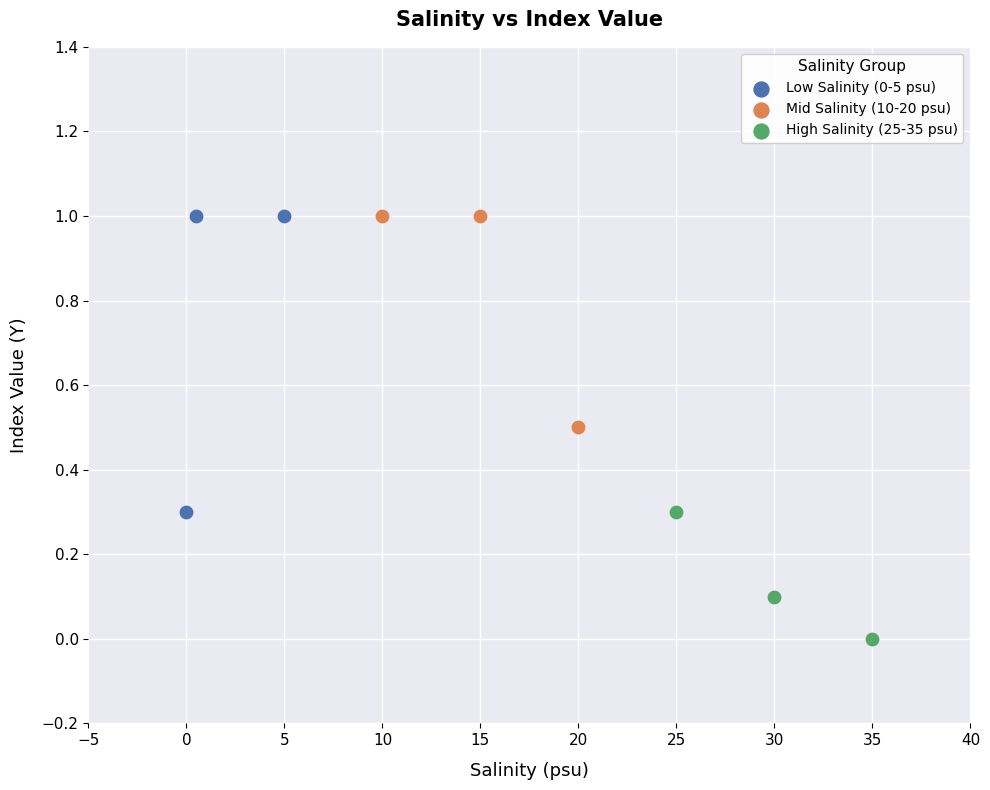

What are all the series names shown in the legend?

Low Salinity (0-5 psu), Mid Salinity (10-20 psu), High Salinity (25-35 psu)